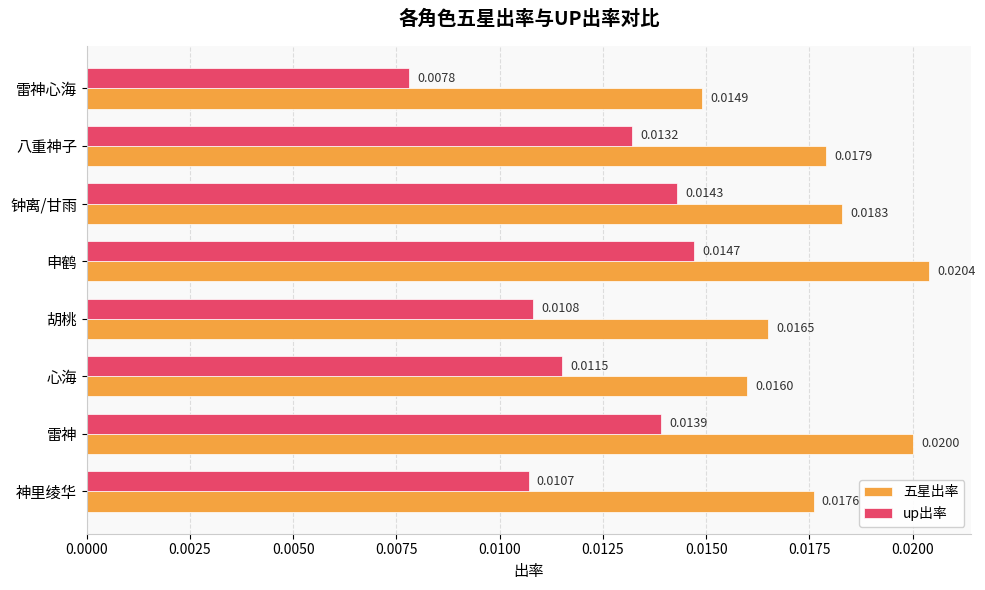

Count the 五星出率 values in the range 0 to 1.

8